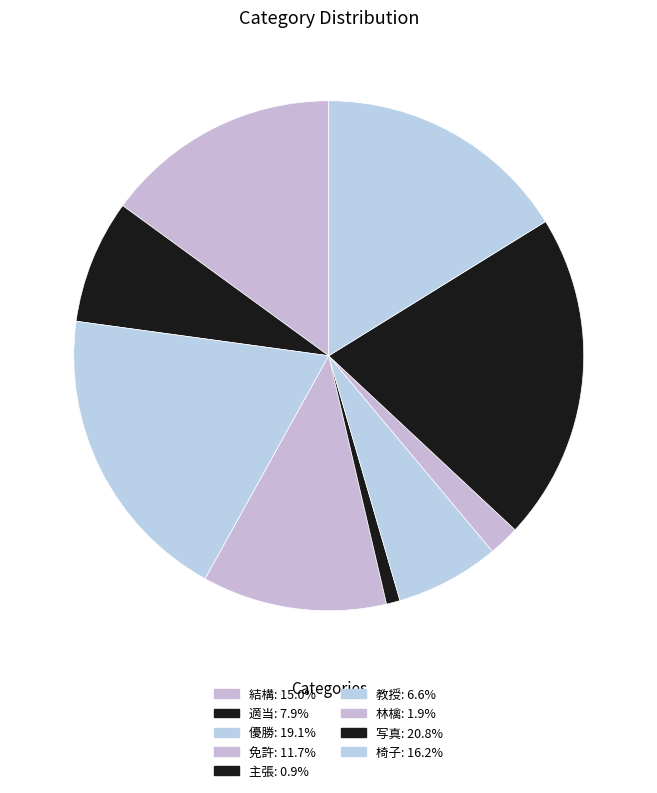

Is it true that 適当 is 8% of the pie?

True